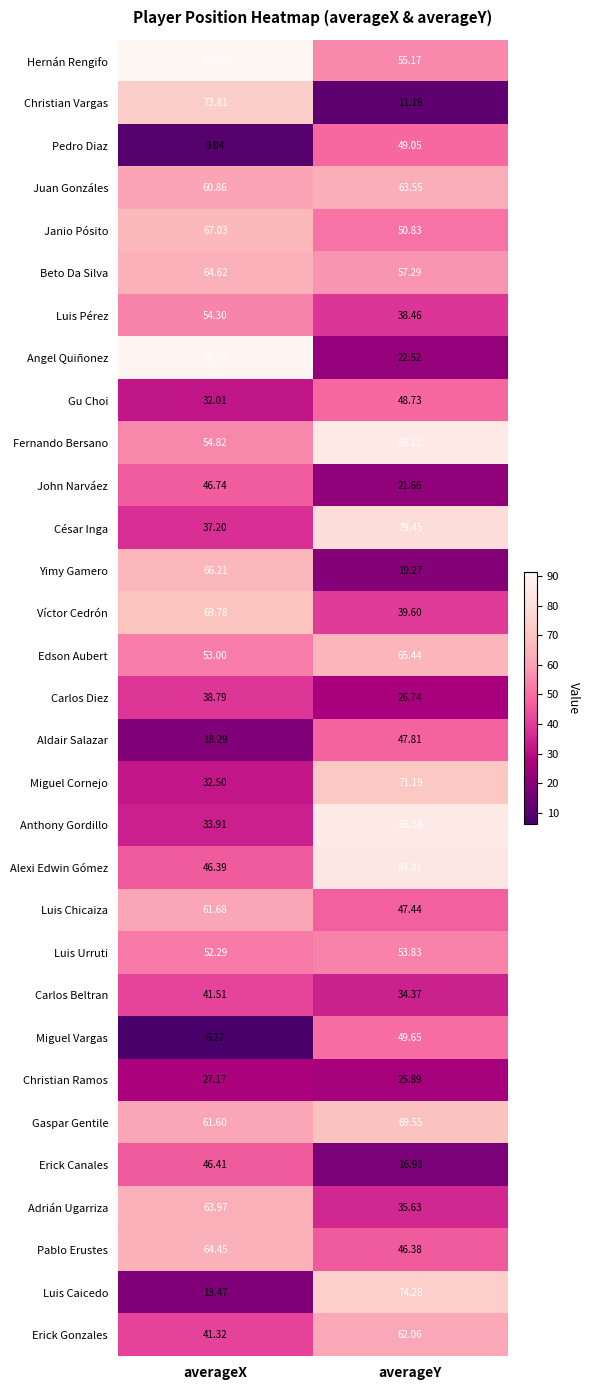

Which series changed the most between averageX and averageY?

Angel Quiñonez